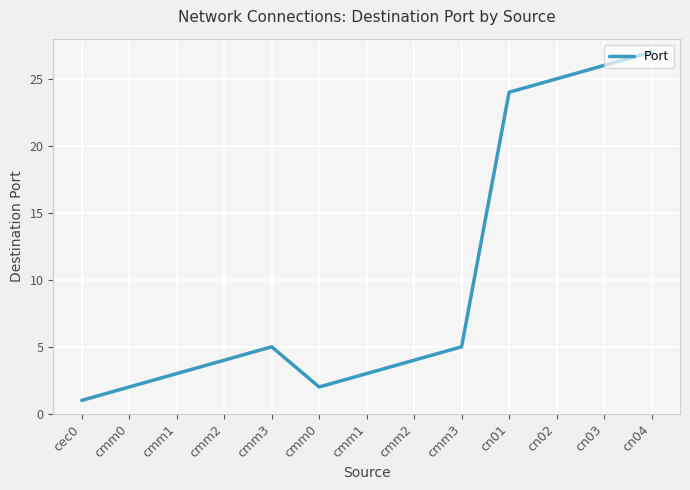

How many lines are shown in the chart?

1